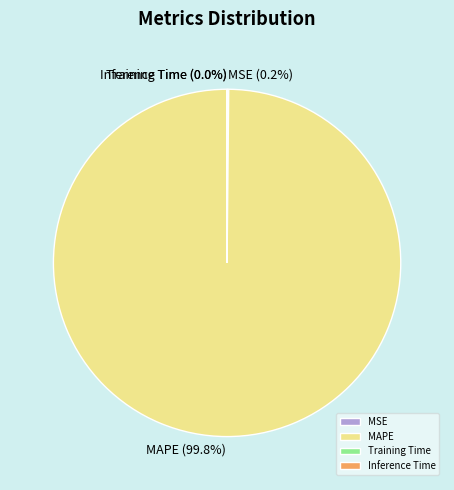

Does any single category account for the majority?

Yes